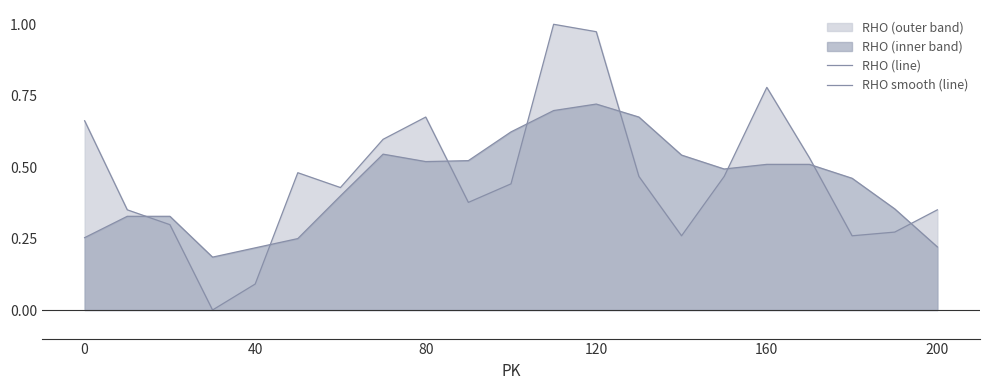

What is the maximum value shown in the chart?

1.0